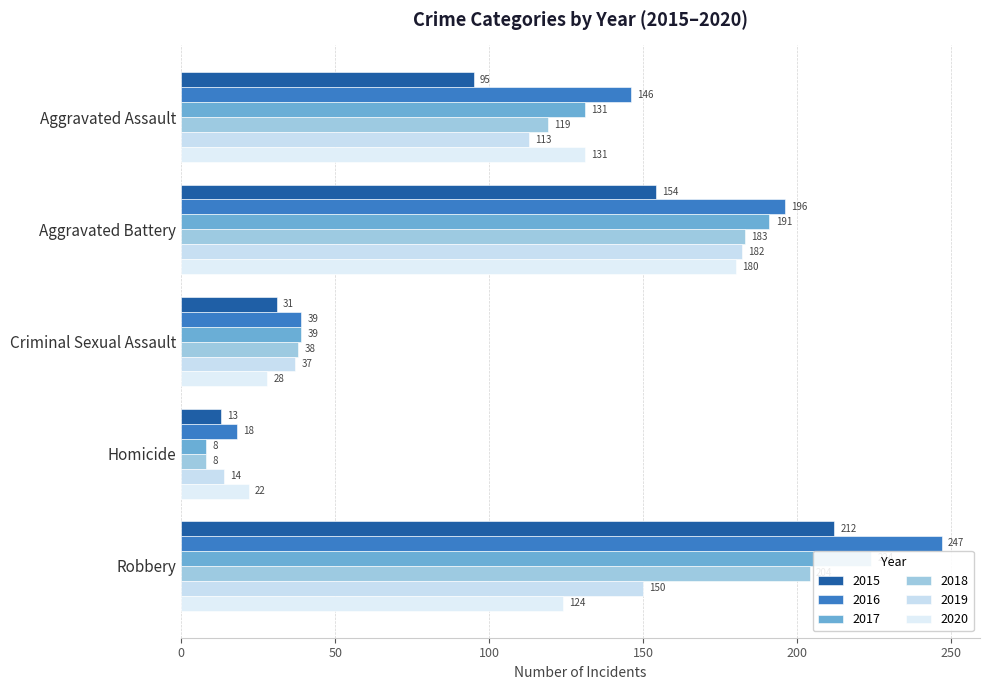

At Homicide, list the series in order from largest to smallest.

2020, 2016, 2019, 2015, 2017, 2018